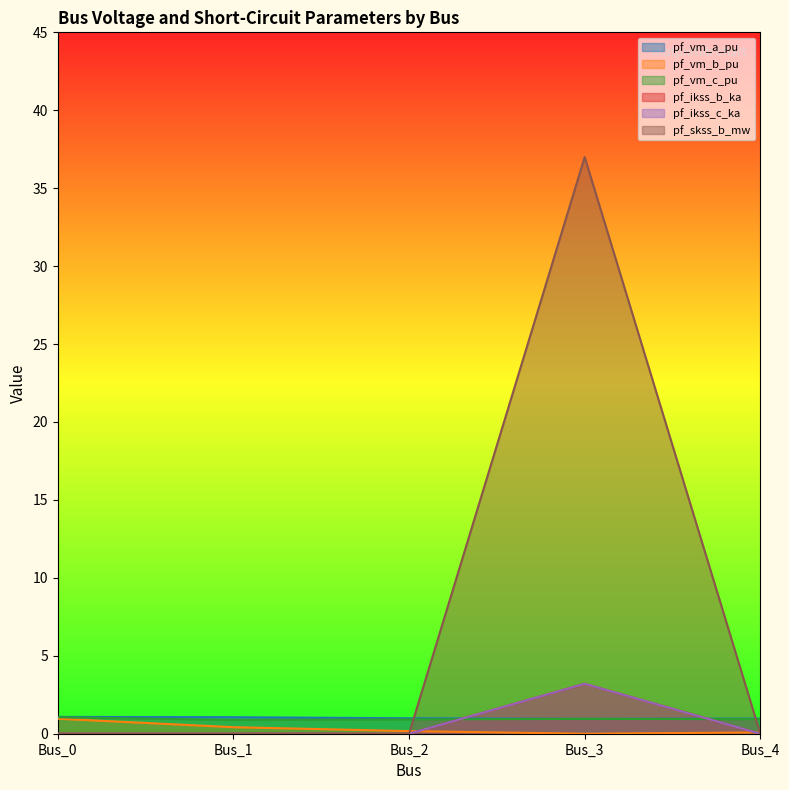

Read the pf_vm_b_pu value at Bus_4.

0.1